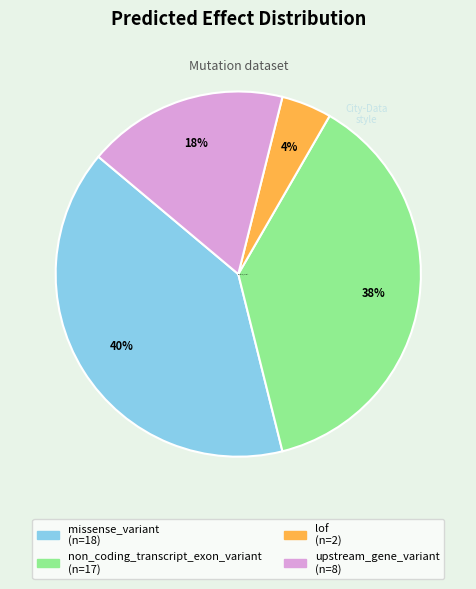

To the nearest percent, what is the average slice percentage?

25%